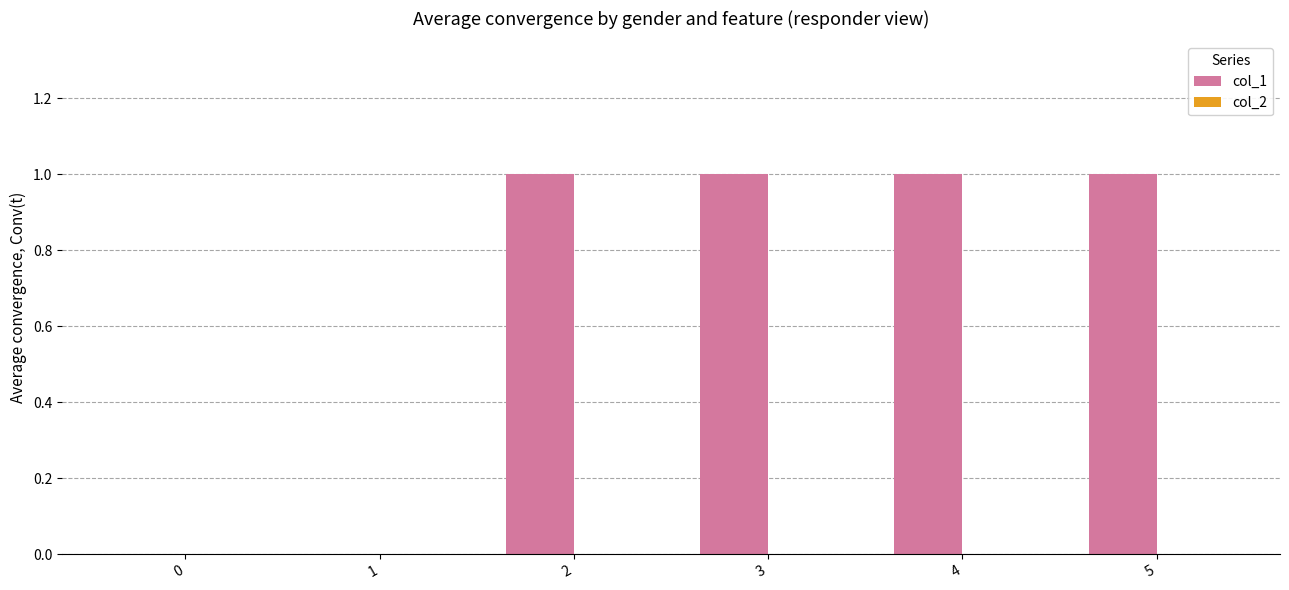

Is it true that the value at 1 is 0?

True